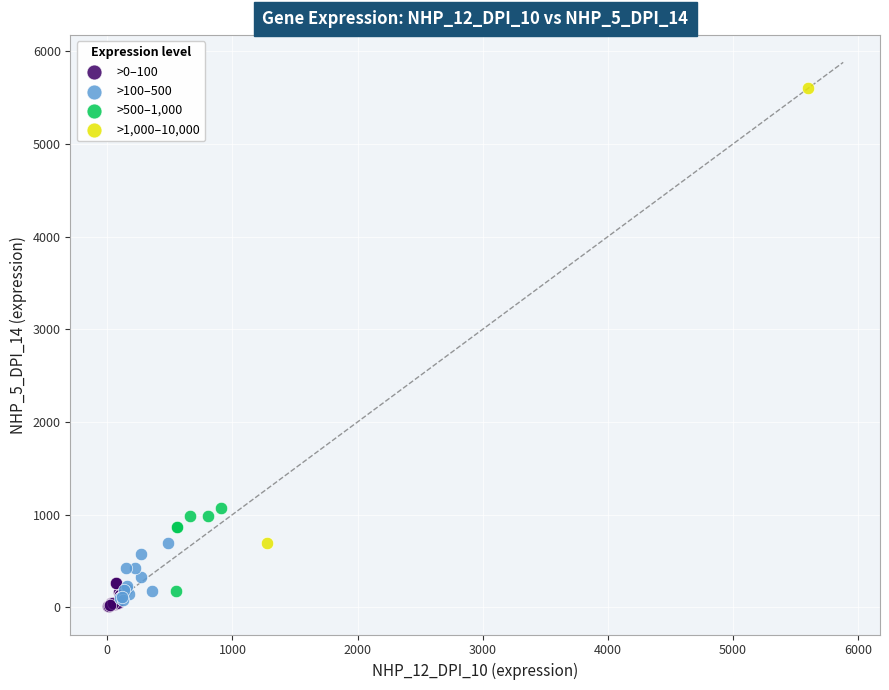

What are all the series names shown in the legend?

>0–100, >100–500, >500–1,000, >1,000–10,000